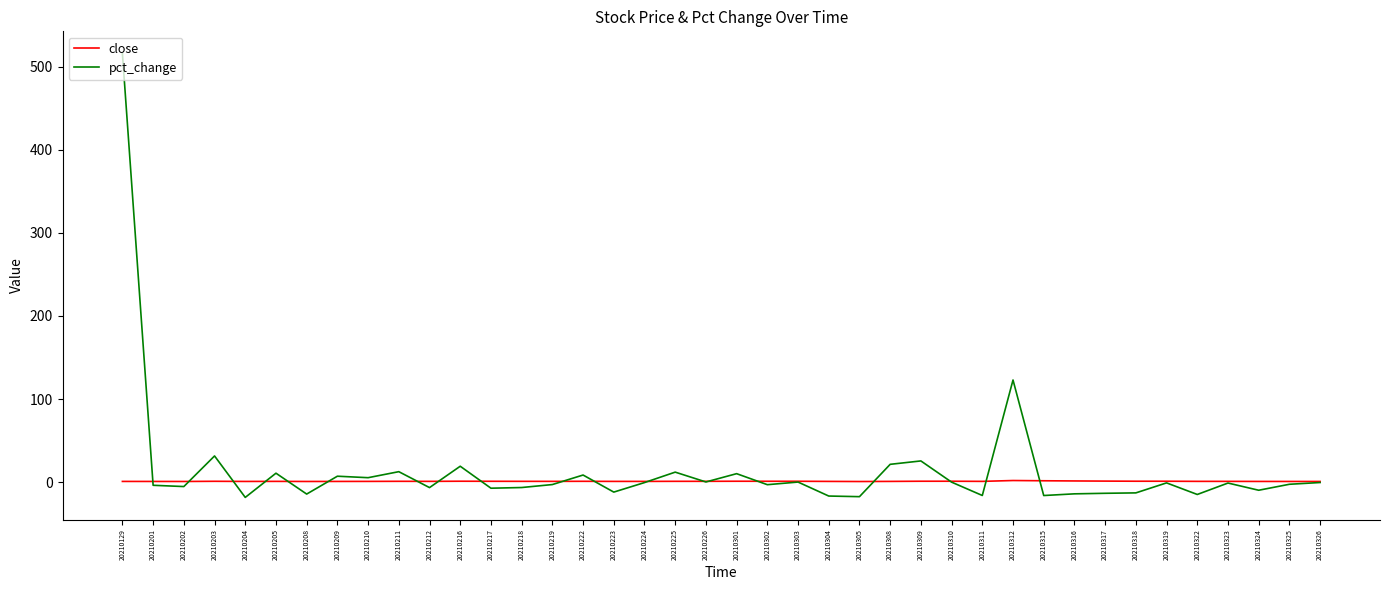

Is this an area chart (filled region under the line)?

No